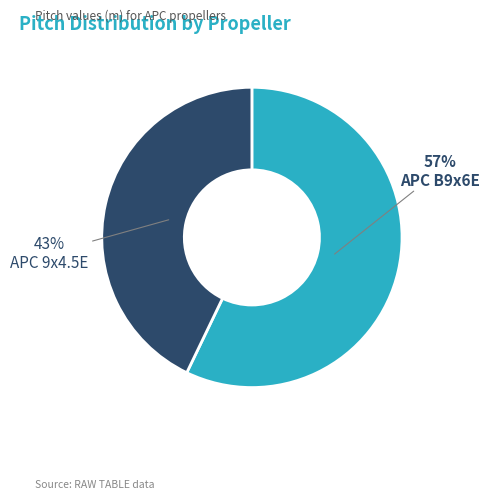

To the nearest percent, what is the difference between the APC B9x6E and APC 9x4.5E slice percentages?

14%